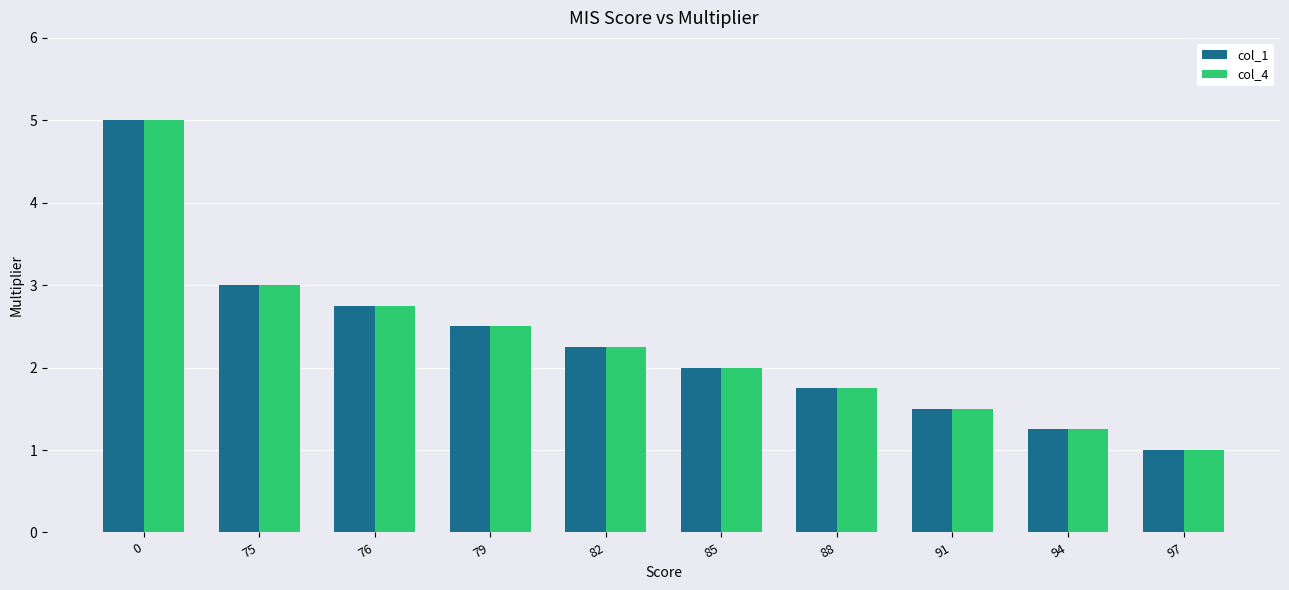

Rank the categories by col_4 value from lowest to highest.

97, 94, 91, 88, 85, 82, 79, 76, 75, 0